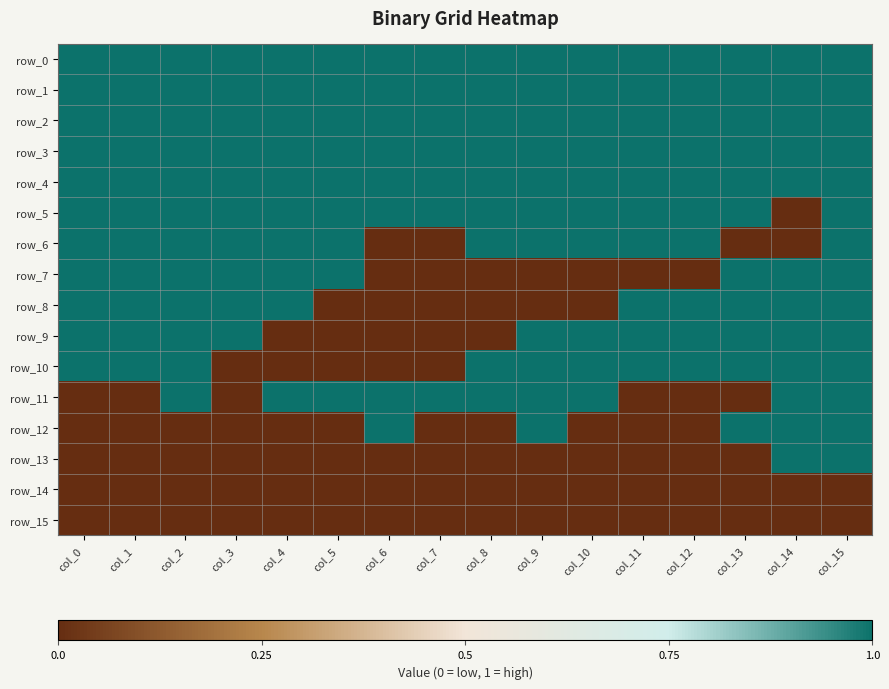

Count the row_7 values in the range 0 to 1.

9